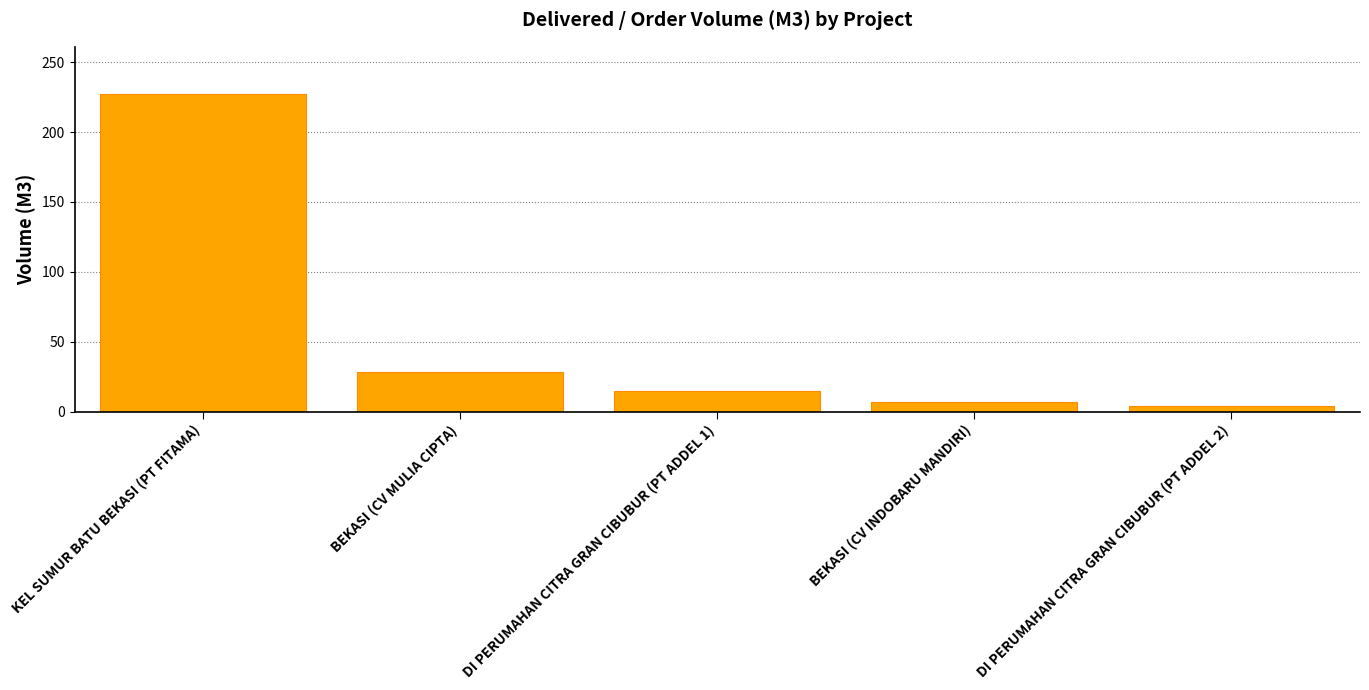

Read the value at DI PERUMAHAN CITRA GRAN CIBUBUR (PT ADDEL 1).

15